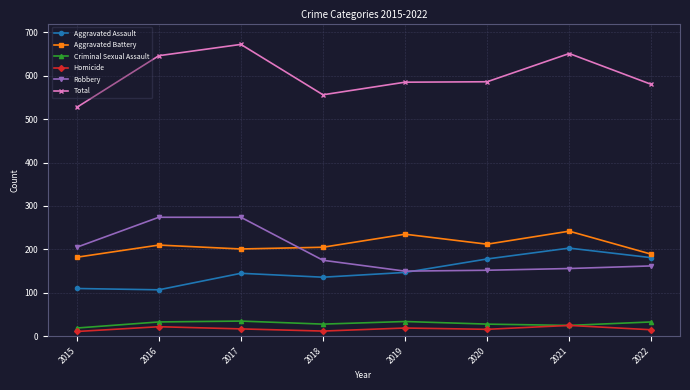

True or false: Criminal Sexual Assault and Aggravated Assault intersect in this chart.

False